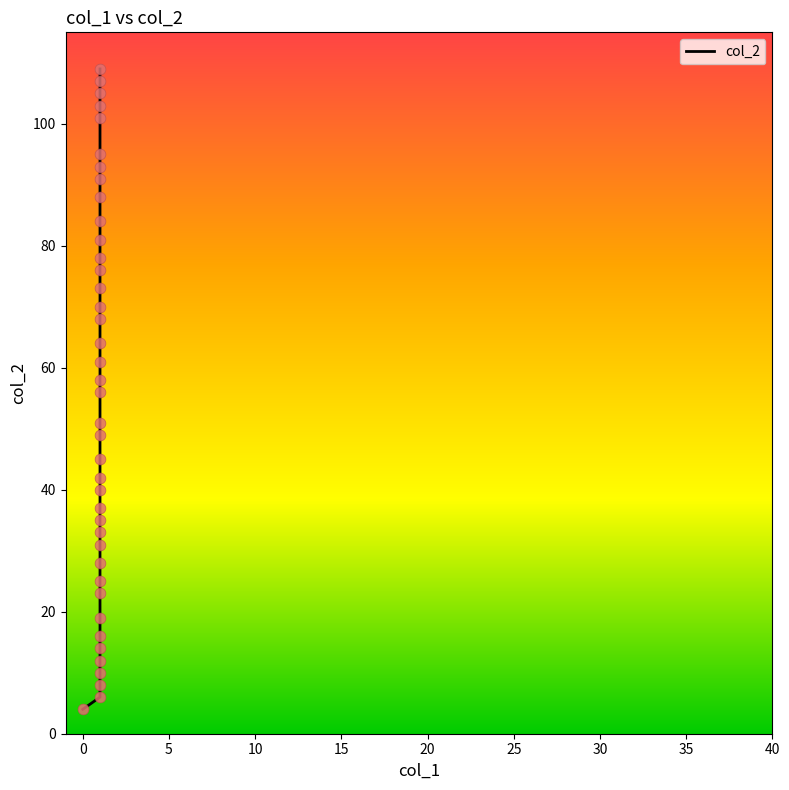

Which has a higher value, 0 or 25?

25